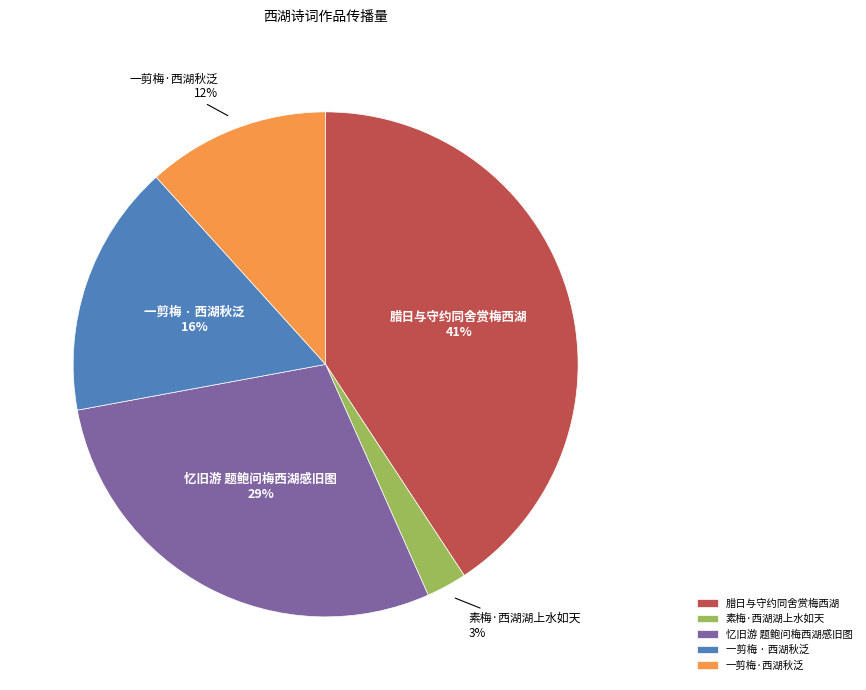

What is the largest slice in the pie chart?

腊日与守约同舍赏梅西湖